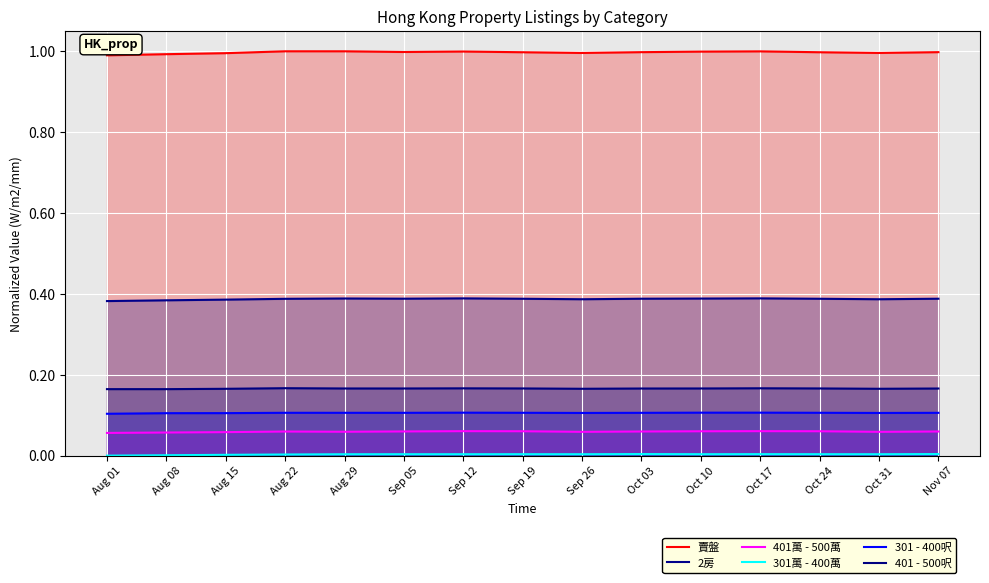

What is the highest value of the 賣盤 series?

1.0